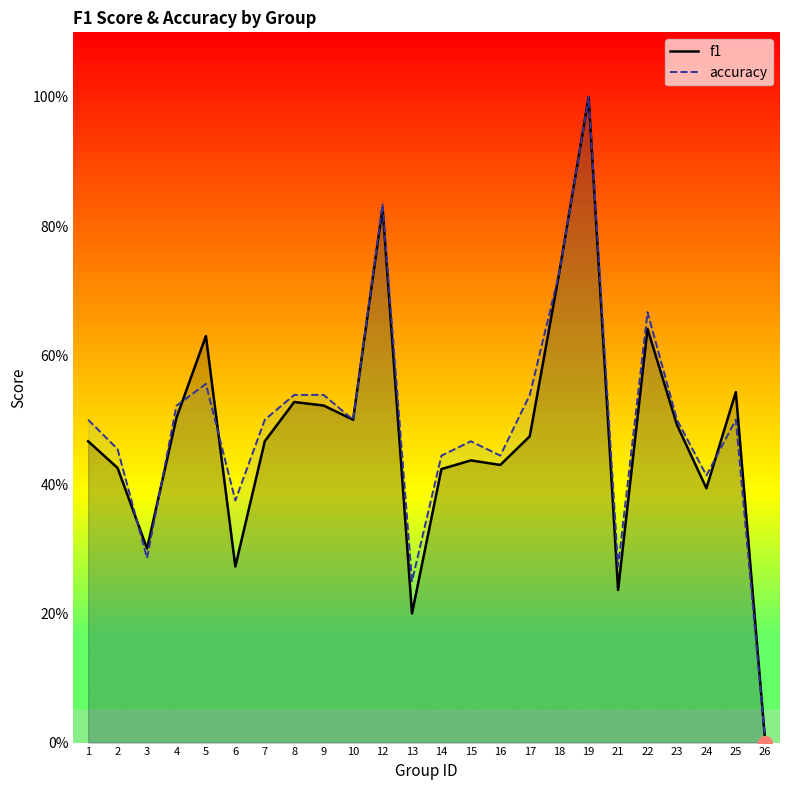

Which category has the highest value across all series?

19